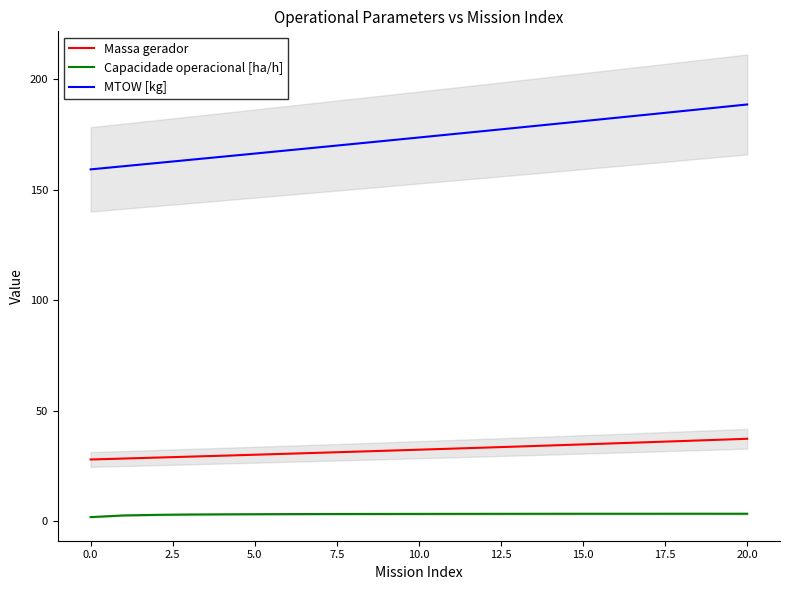

At which category is the sum across all series the highest?

20